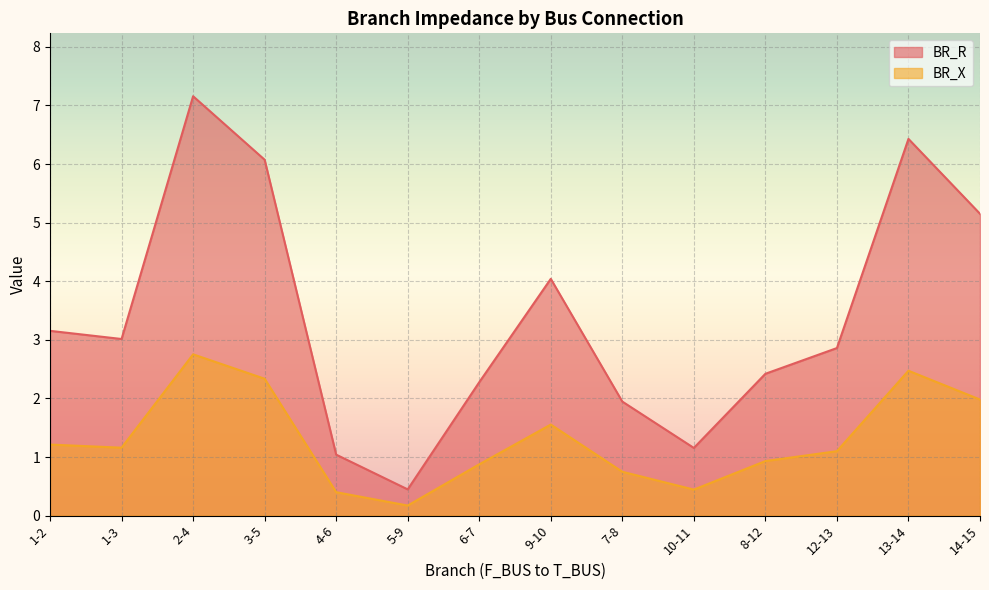

In BR_R, how many points are lower than both neighbors (excluding endpoints)?

3